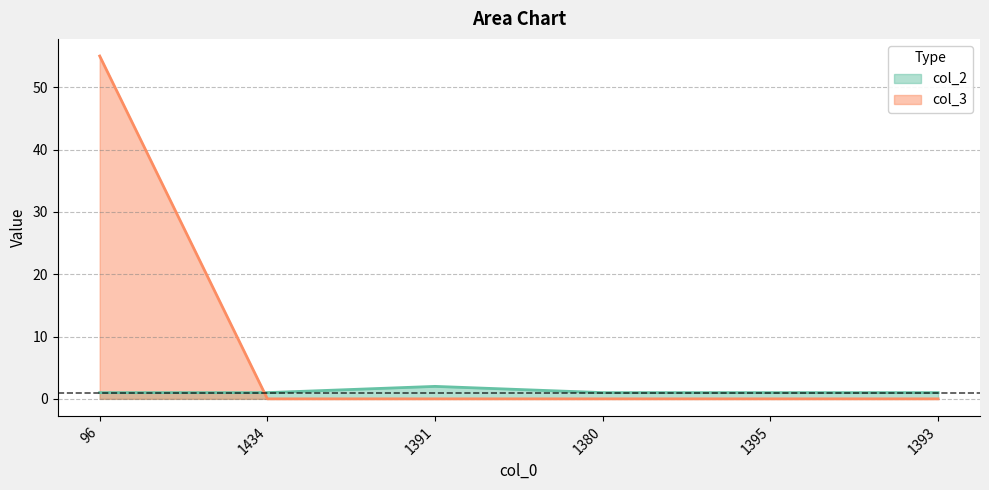

Which series has the widest spread of values?

col_3